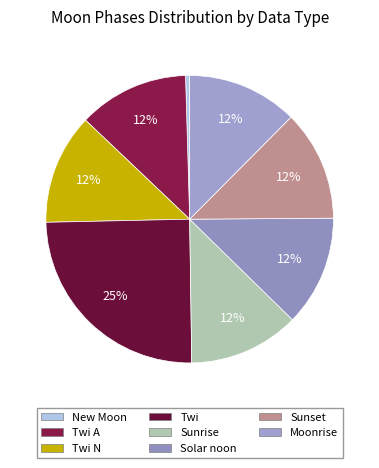

Is there any slice that represents more than half of the pie?

No